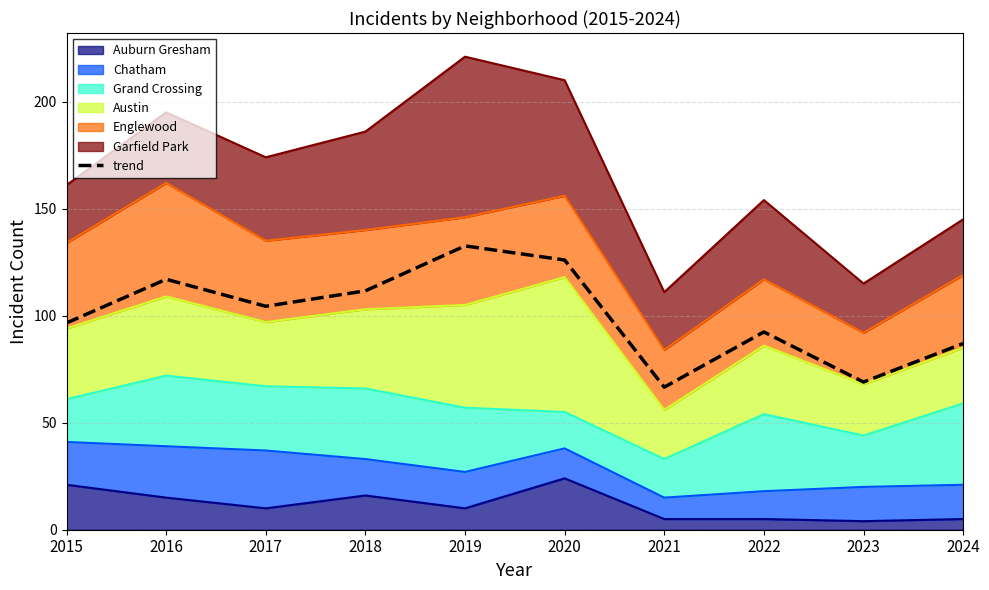

What is the average value?

100.3